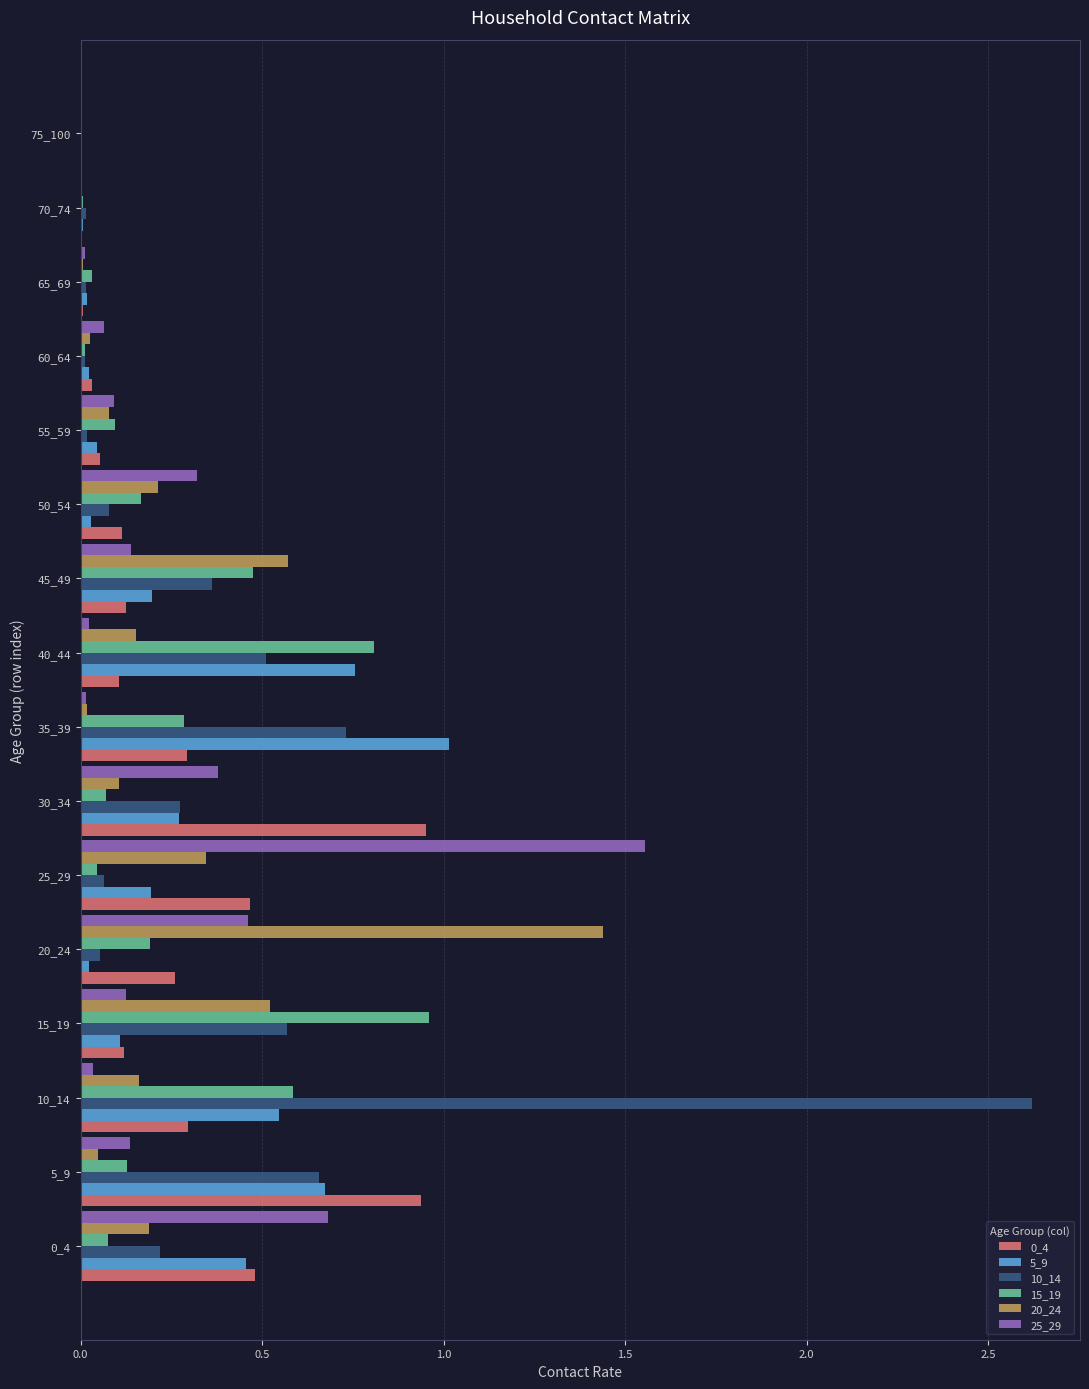

The value of 5_9 at 0_4 is 0.7. True or false?

False